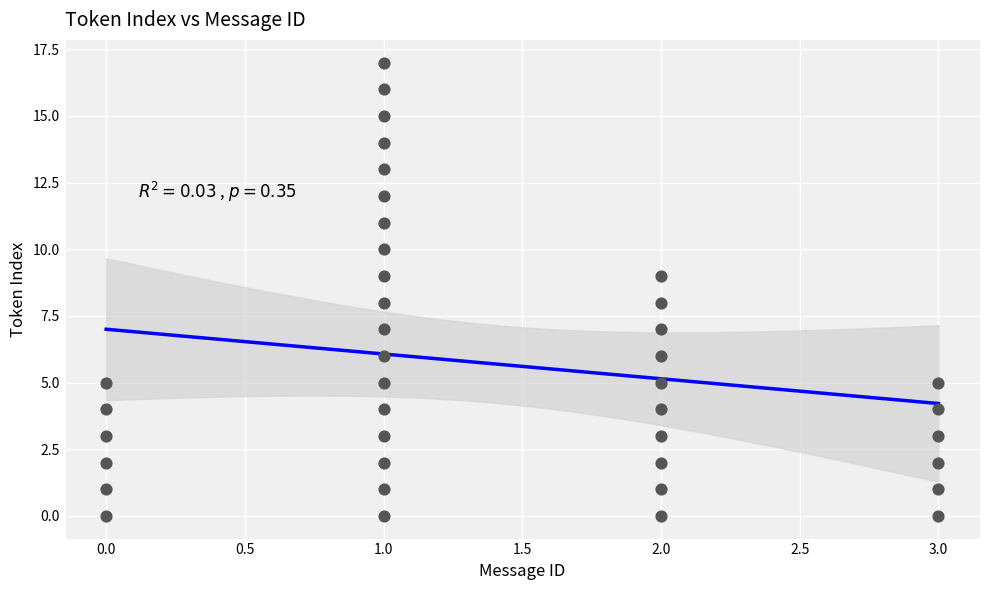

What is the range of Y values (max minus min)?

17